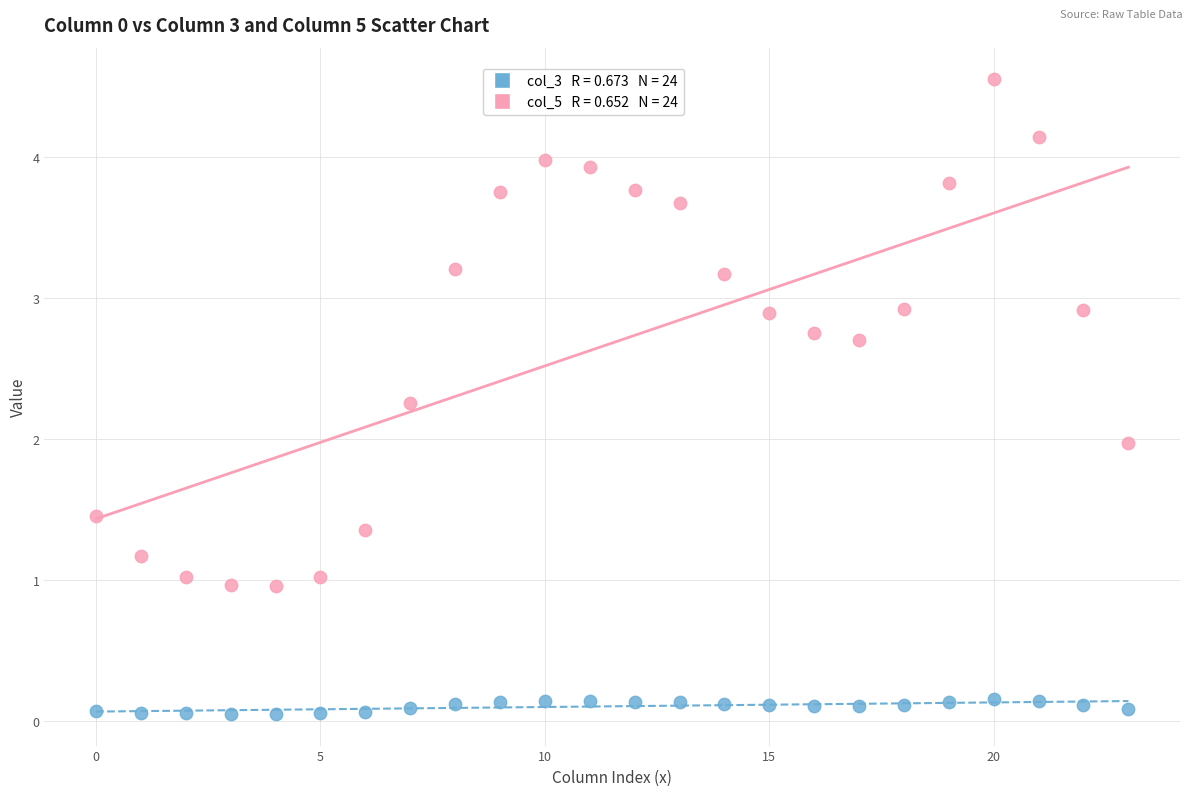

Across all data points, what is the range of Y values (max minus min)?

4.5